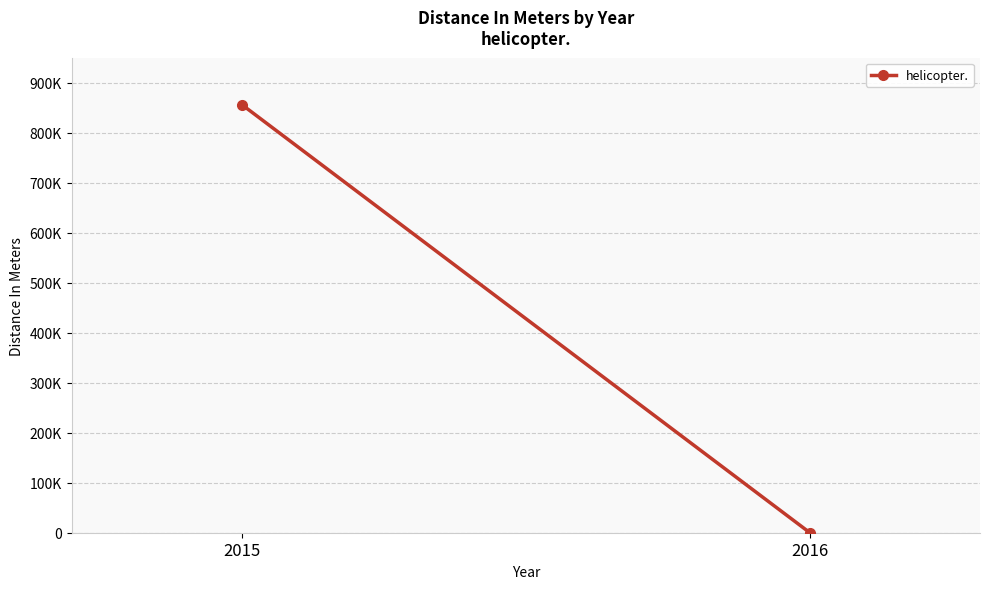

What is the change in value from 2015 to 2016?

-855760